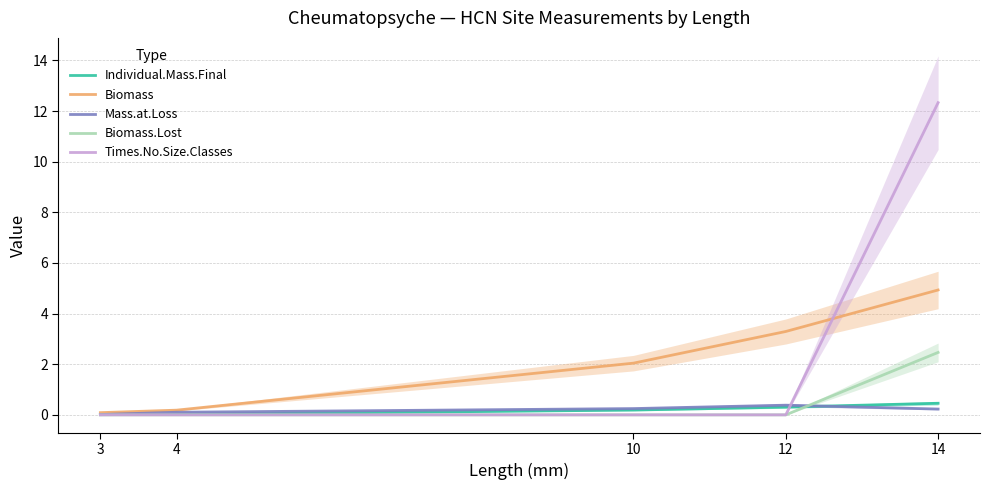

What are all the series names shown in the legend?

Individual.Mass.Final, Biomass, Mass.at.Loss, Biomass.Lost, Times.No.Size.Classes